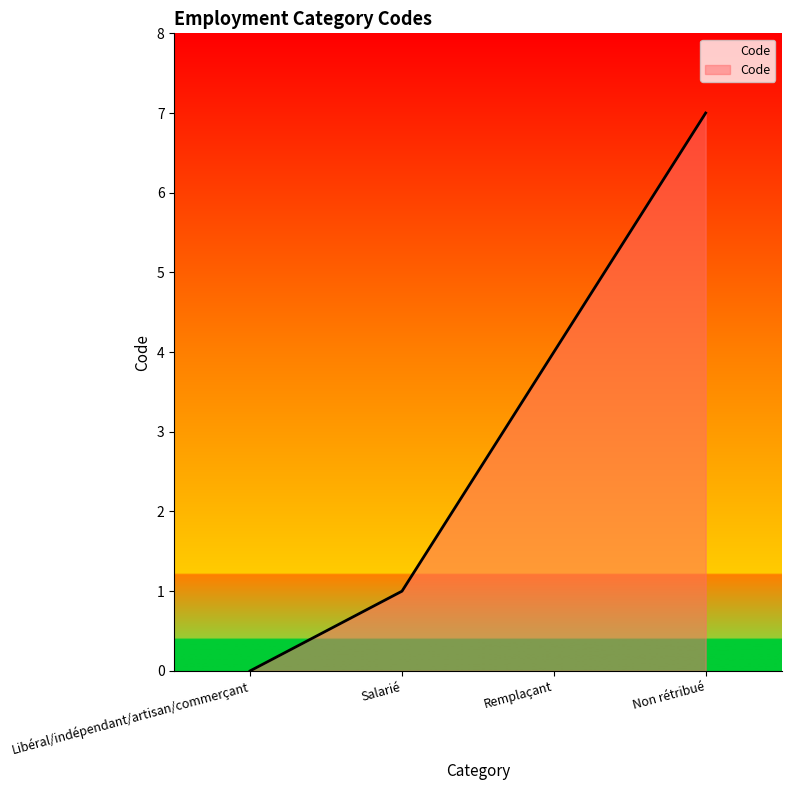

List the labels in order of value, smallest first.

Libéral/indépendant/artisan/commerçant, Salarié, Remplaçant, Non rétribué